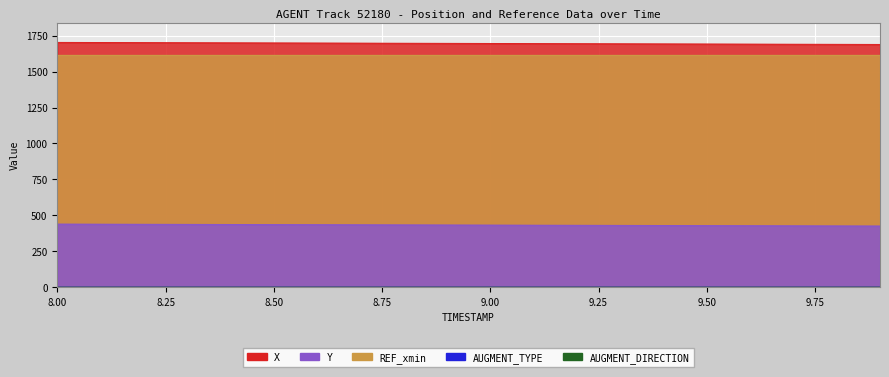

What is the difference between the highest and lowest values at 8.6?

1698.8